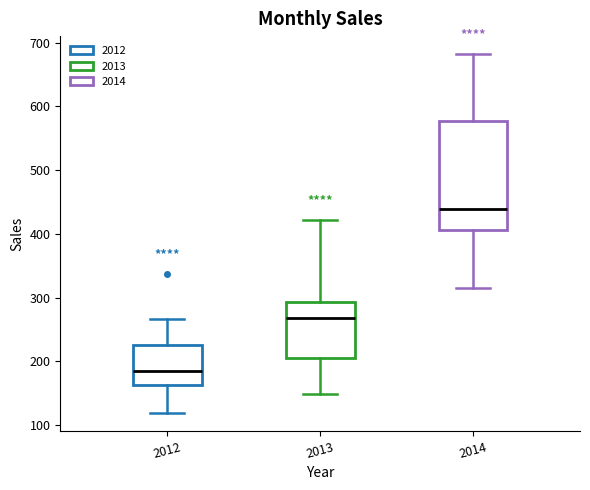

Which box is the tallest, from its lower edge to its upper edge?

2014